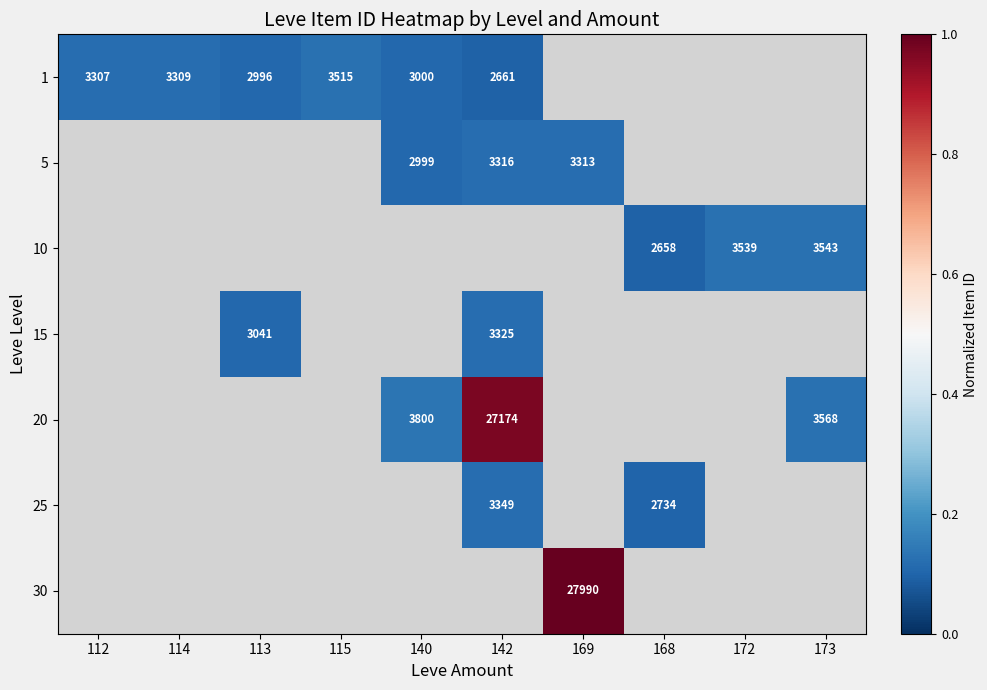

How many values in 1 are above zero?

6